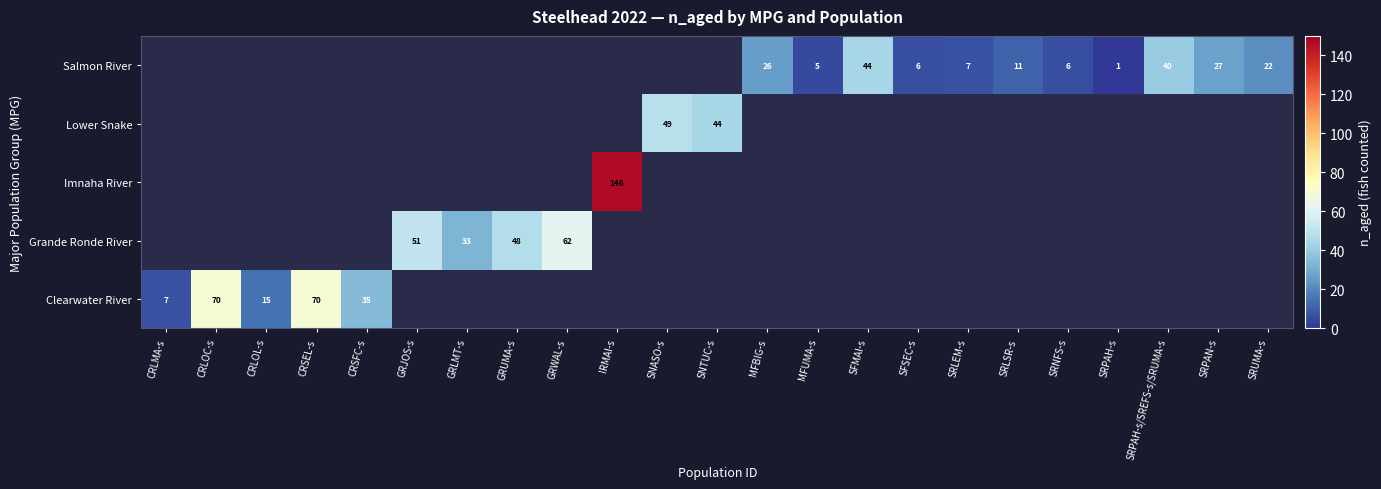

The value of Salmon River at SFSEC-s is 9. True or false?

False